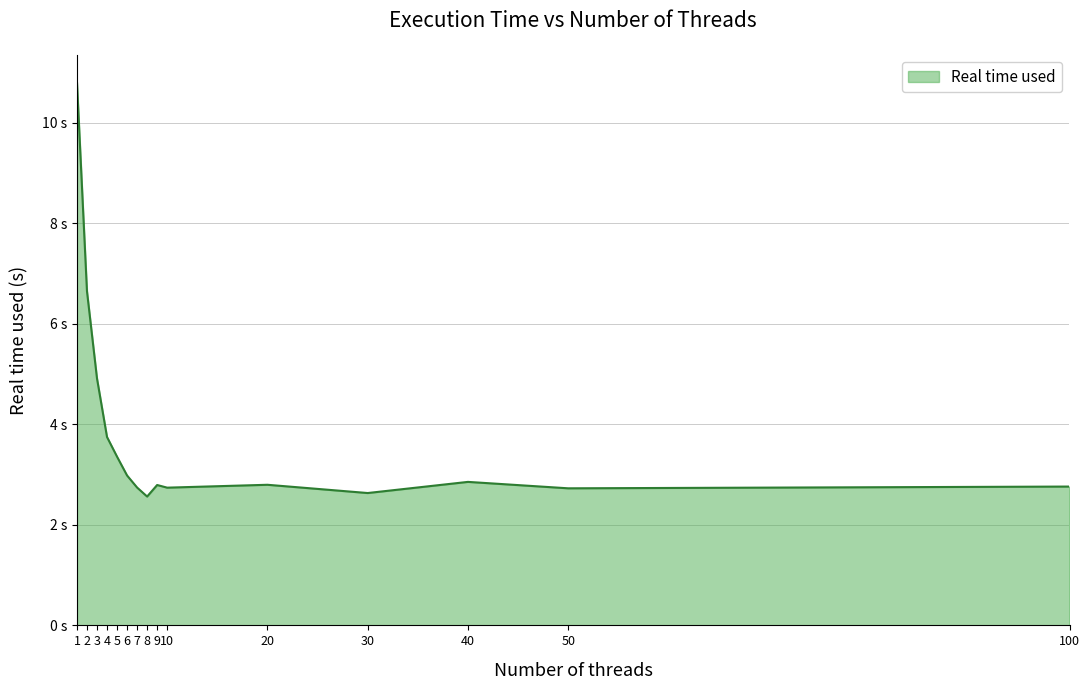

Is this an area chart (filled region under the line)?

Yes